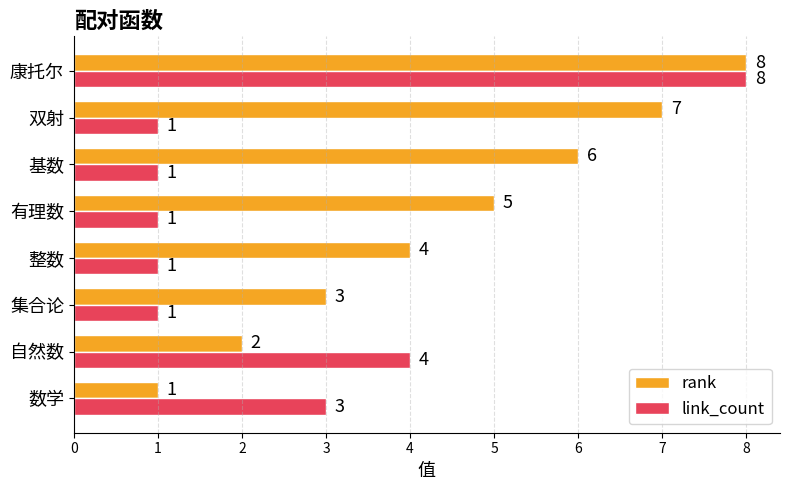

The value of rank at 基数 is 6. True or false?

True